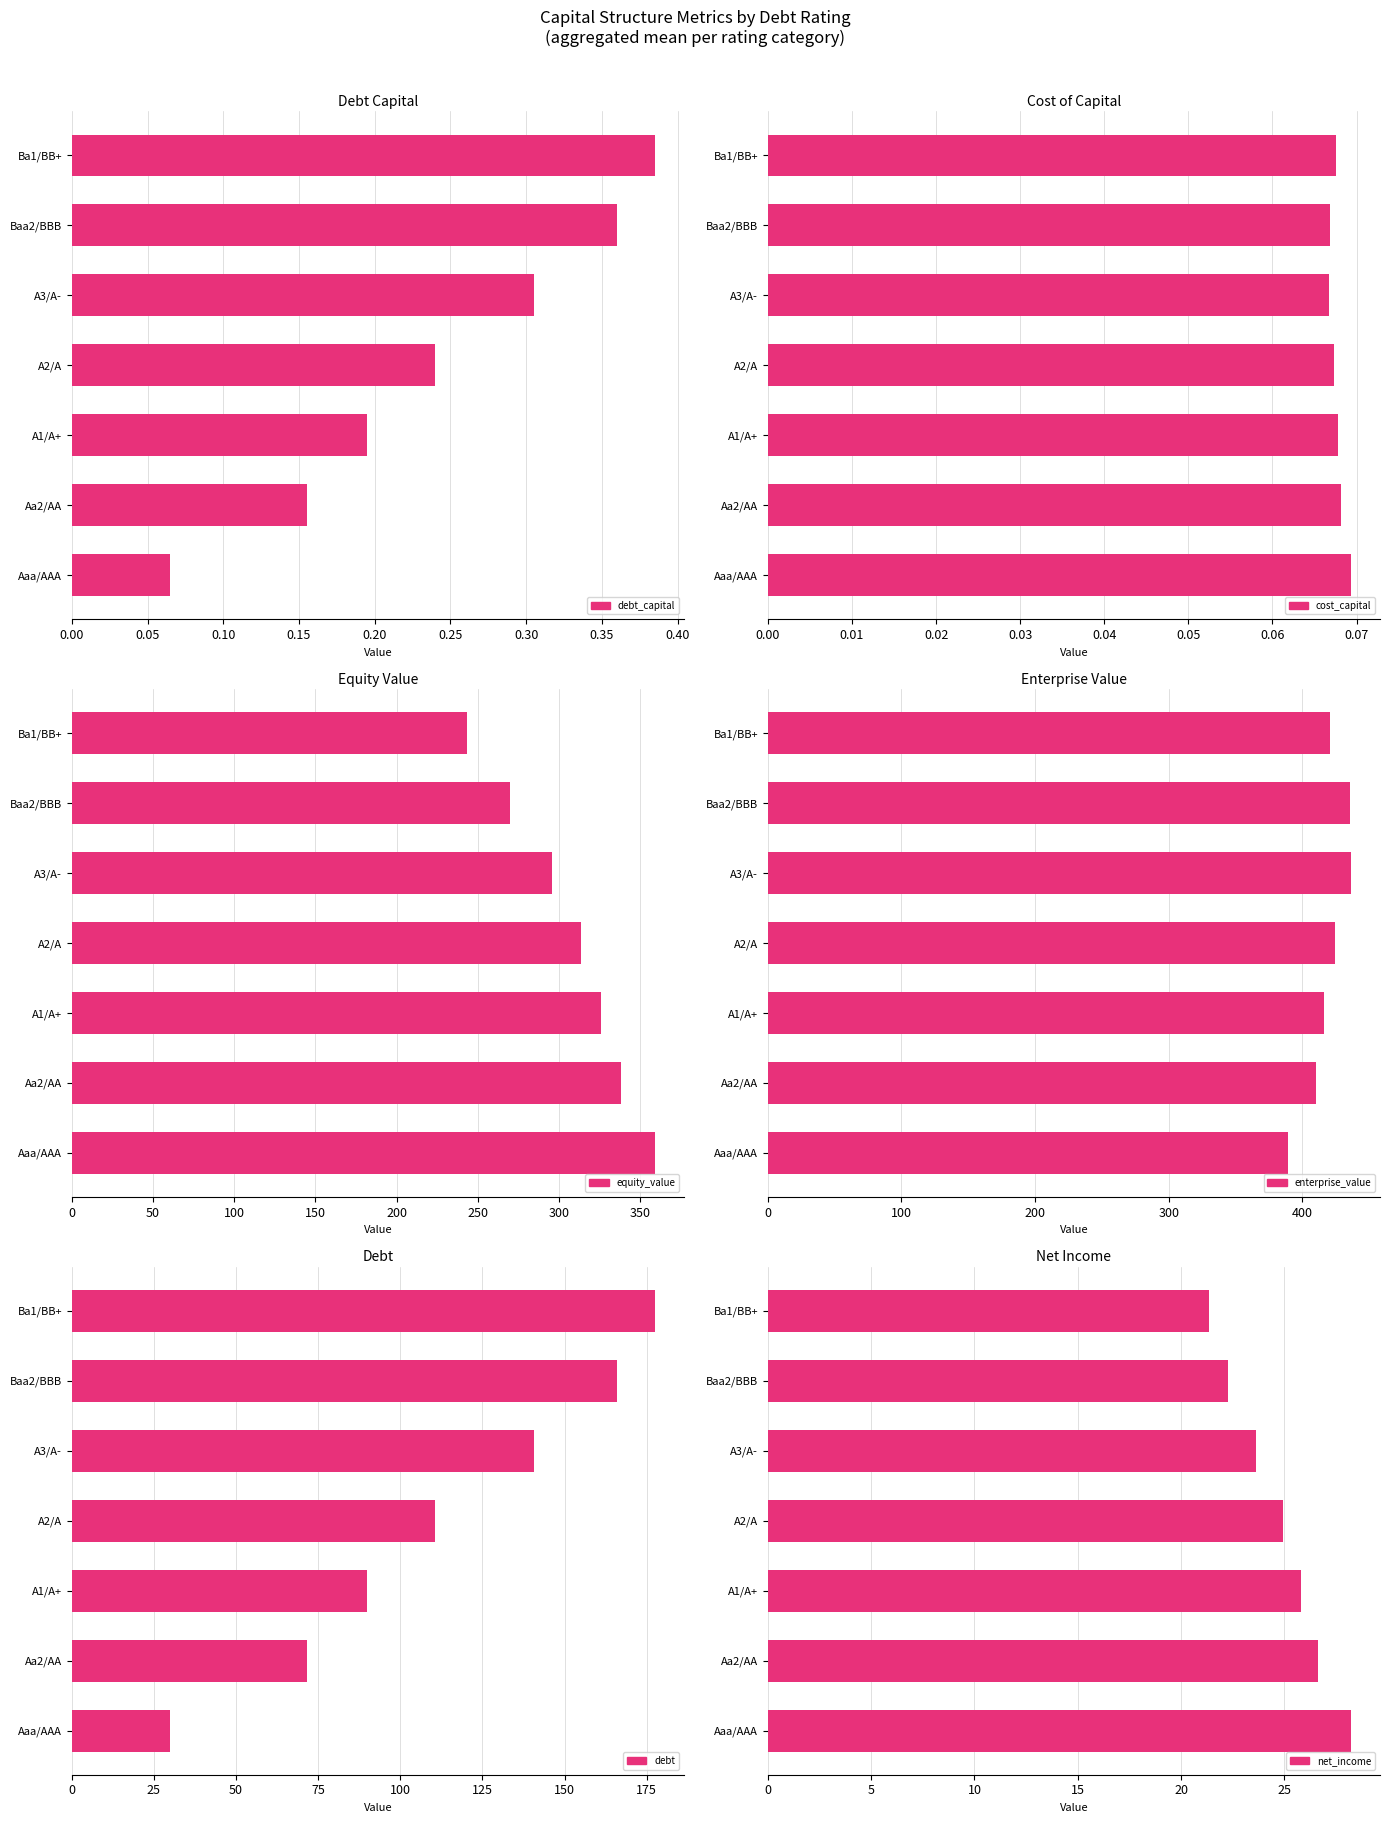

What is the value of the enterprise_value bar at the 2nd from the left?

409.9